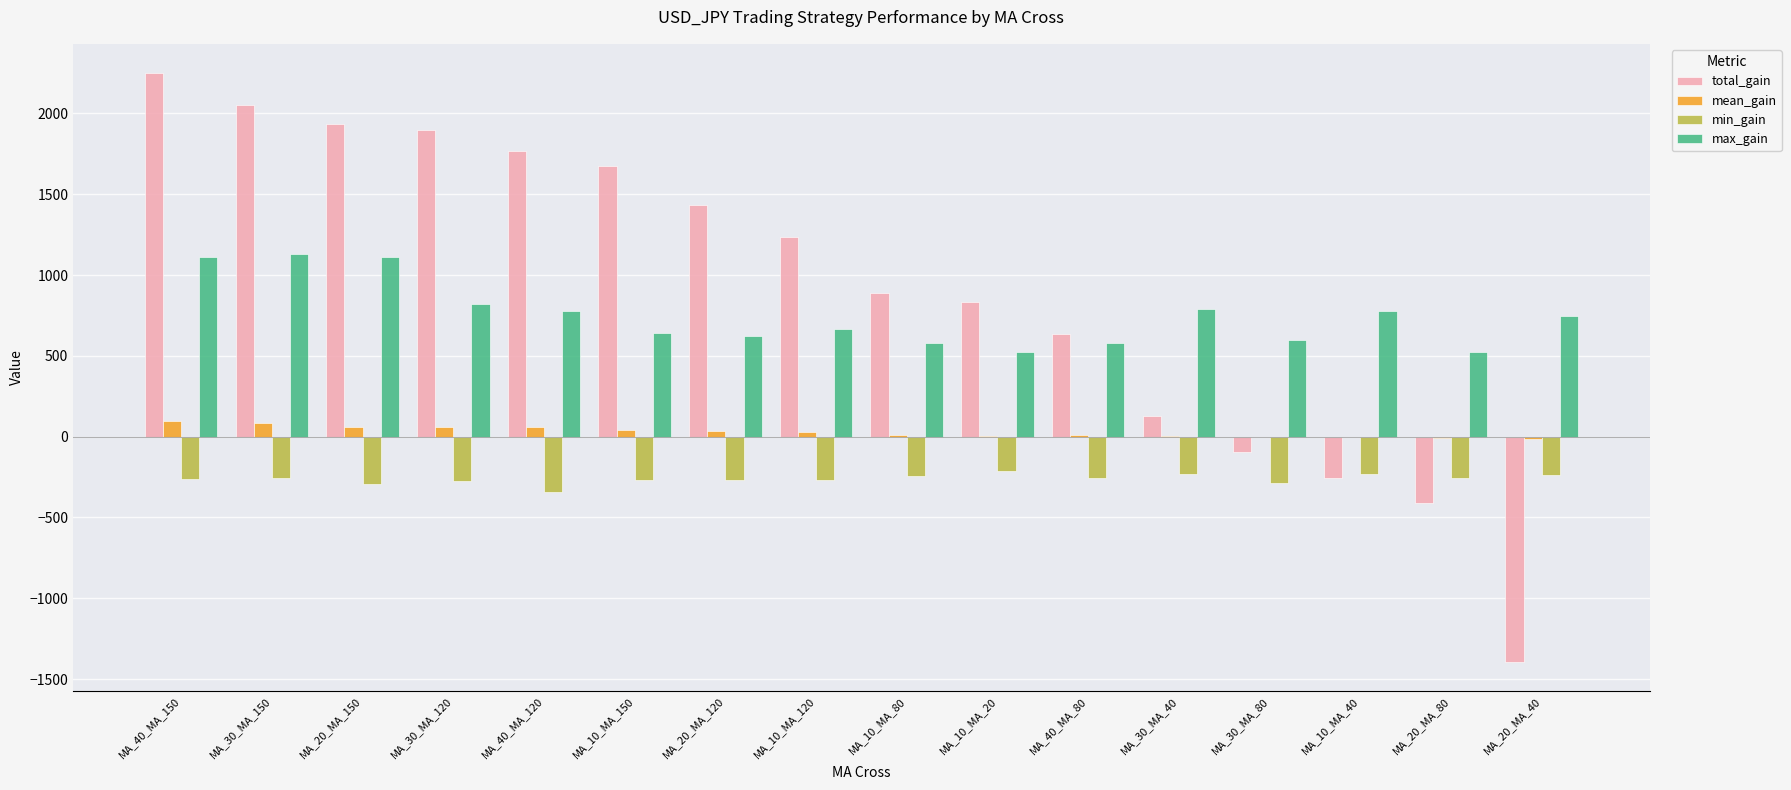

Which series changed the most between MA_10_MA_150 and MA_30_MA_40?

total_gain